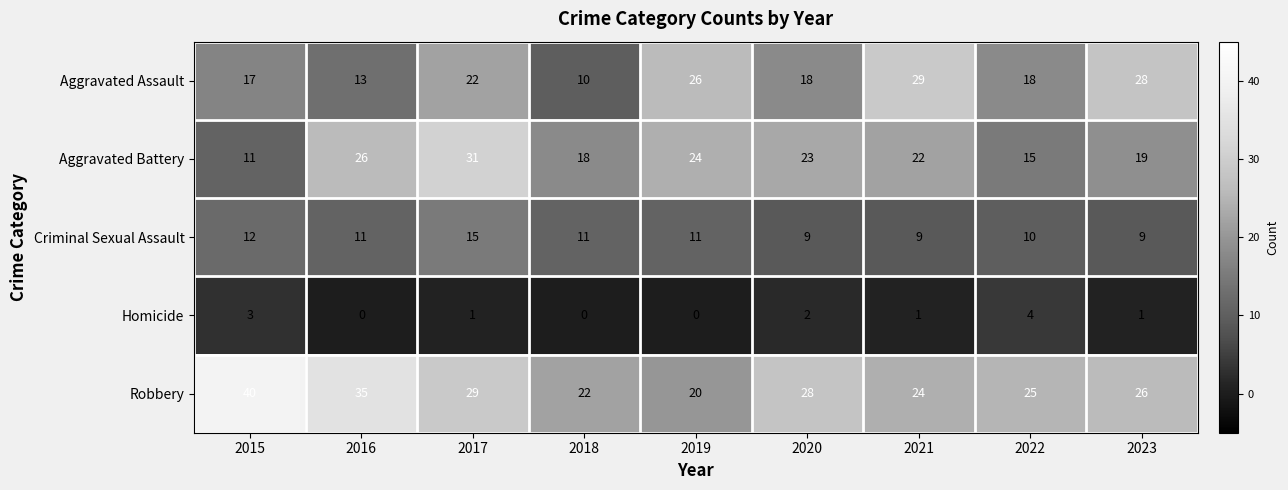

What is the total value across all series at 2022?

72